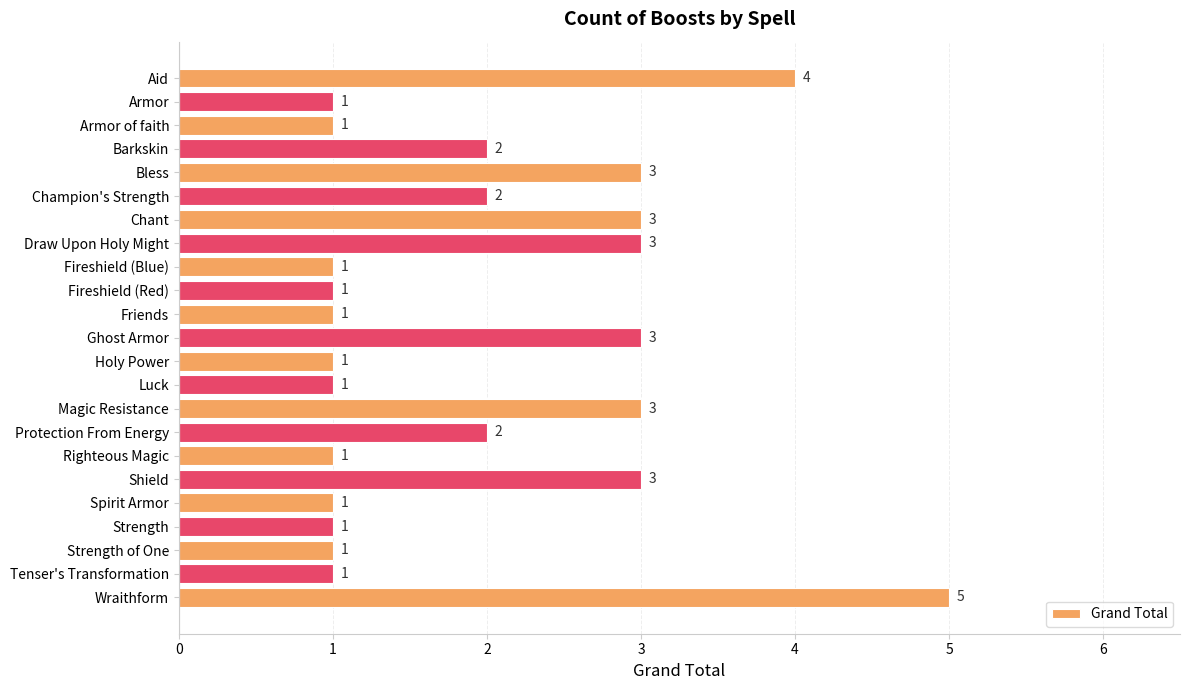

What is the ratio of the value at Spirit Armor to the value at Ghost Armor?

0.3